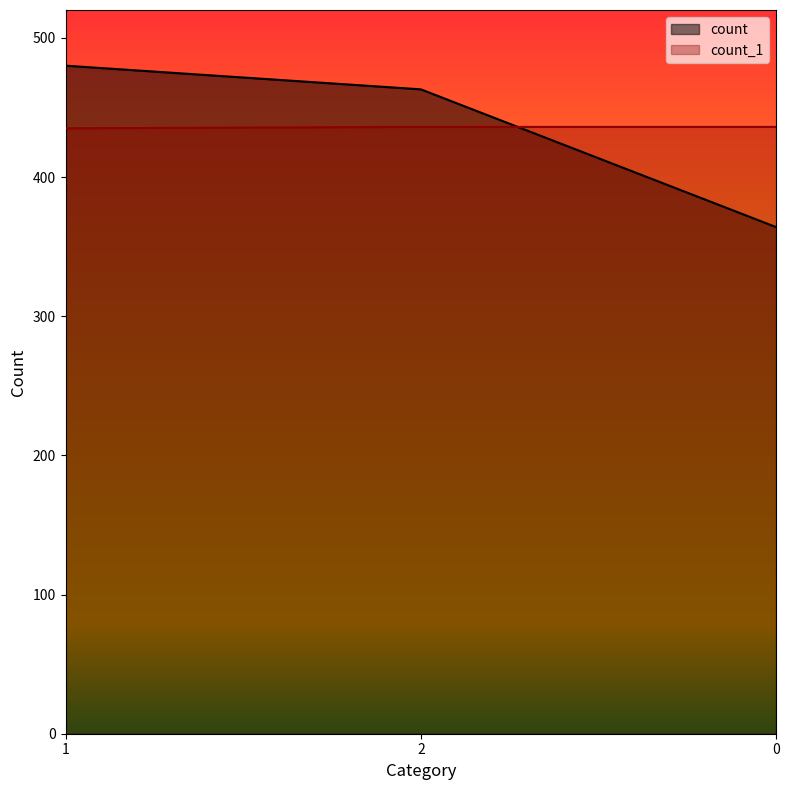

Between 2 and 1, which is larger?

1